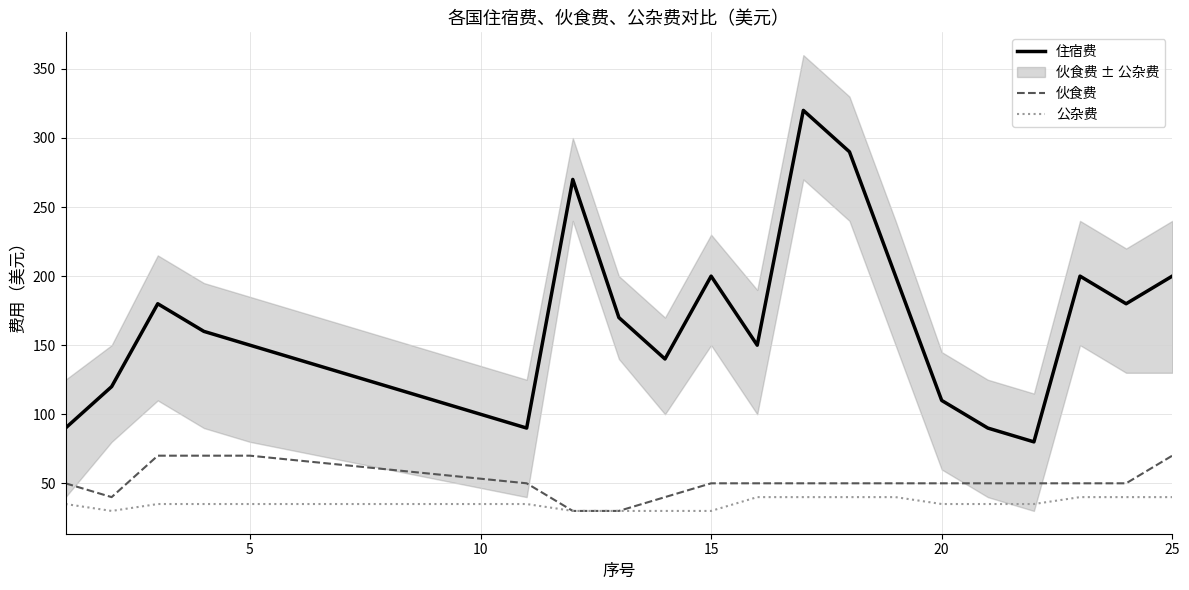

What is the sum of the 住宿费 values at 20 and 25?

310